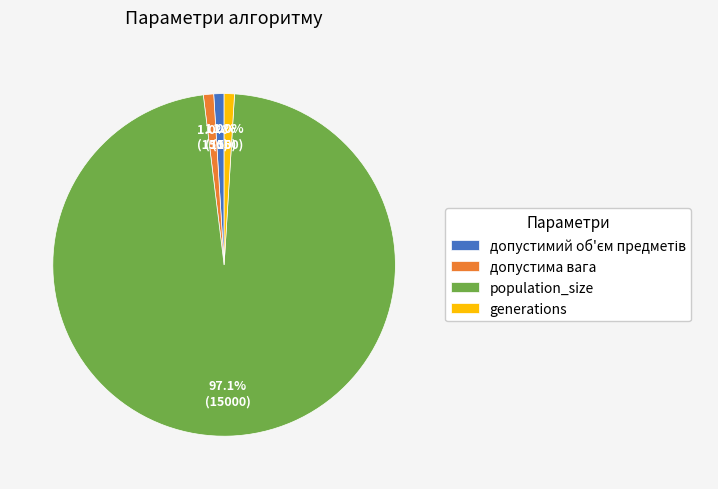

Which category has the biggest portion of the pie?

population_size